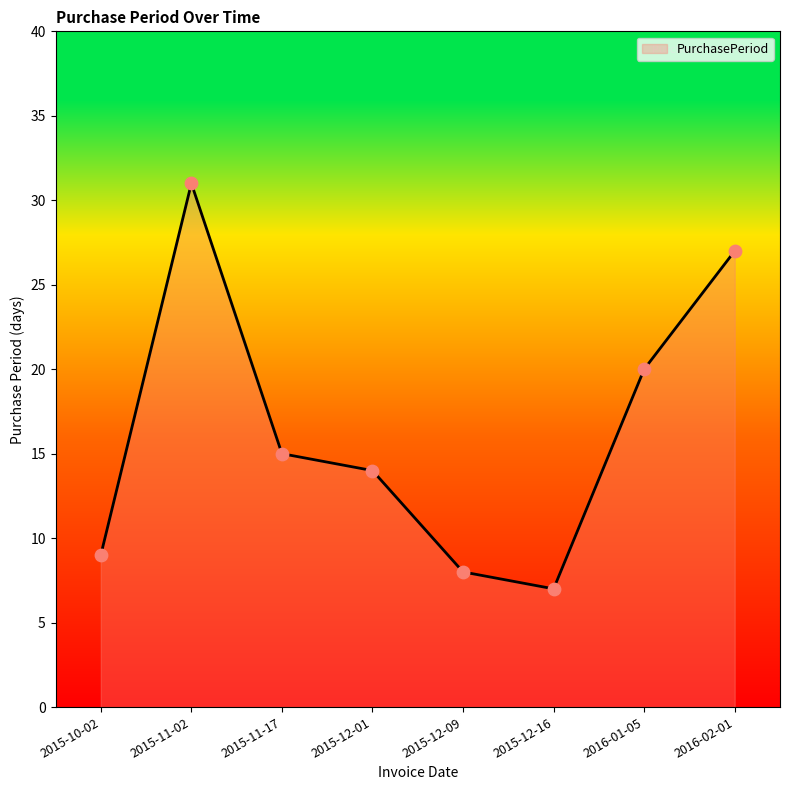

What is the ratio of the value at 2016-02-01 to the value at 2015-12-16?

3.9